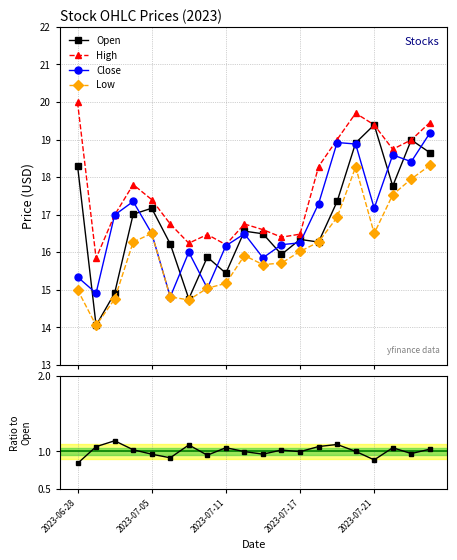

Reading left to right, list all the values displayed in this chart.

Open: 18.3	14.1	14.9	17.0	17.2	16.2	14.8	15.9	15.4	16.6	16.5	15.9	16.3	16.3	17.4	18.9	19.4	17.8	19.0	18.6
High: 20.0	15.8	17.0	17.8	17.4	16.8	16.2	16.5	16.2	16.8	16.6	16.4	16.5	18.3	19.0	19.7	19.4	18.7	19.0	19.4
Close: 15.3	14.9	17.0	17.4	16.5	14.8	16.0	15.0	16.2	16.5	15.8	16.2	16.2	17.3	18.9	18.9	17.2	18.6	18.4	19.2
Low: 15.0	14.1	14.8	16.3	16.5	14.8	14.7	15.0	15.2	15.9	15.7	15.7	16.0	16.3	16.9	18.3	16.5	17.5	17.9	18.3
Close/Open: 0.8	1.1	1.1	1.0	1.0	0.9	1.1	0.9	1.0	1.0	1.0	1.0	1.0	1.1	1.1	1.0	0.9	1.0	1.0	1.0